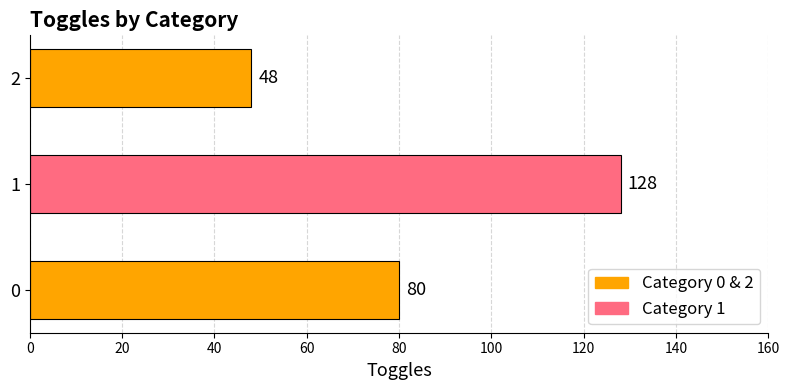

Is it true that the value at 2 is 85?

False